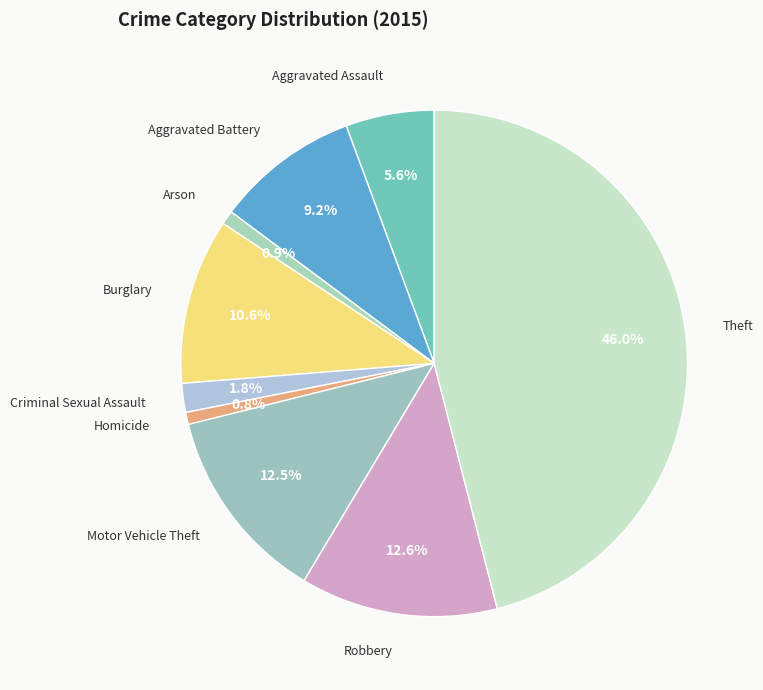

What is the largest slice in the pie chart?

Theft